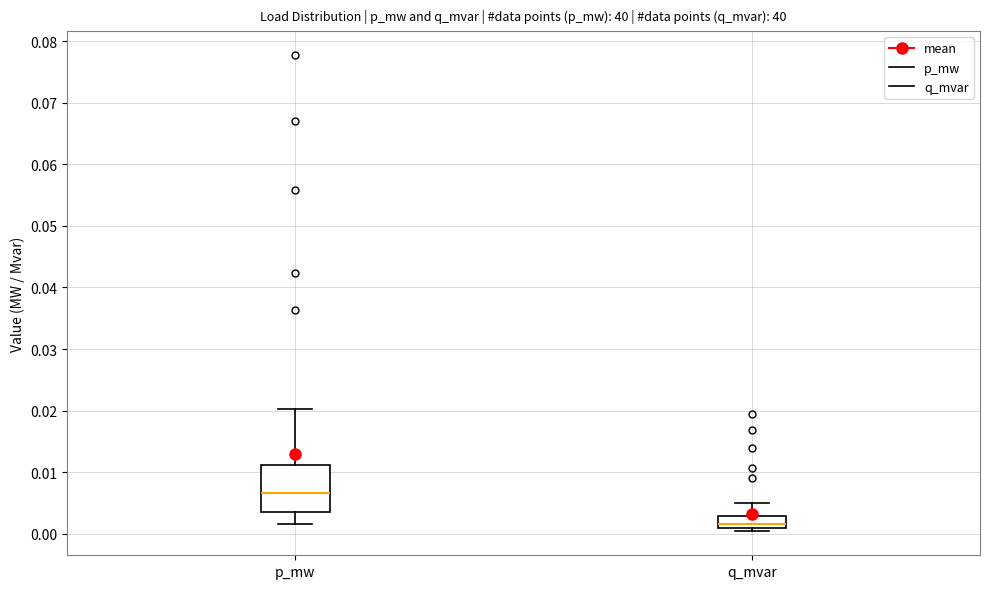

Reading left to right, read every box against the y-axis: the position of its median line, the range the box covers, and the ends of its whiskers. The values are not printed on the chart, so give them approximately, as read against the axis.

p_mw: median 0.007, box 0.004 to 0.011, whiskers 0.002 to 0.020
q_mvar: median 0.002, box 0.001 to 0.003, whiskers 0.000 to 0.005